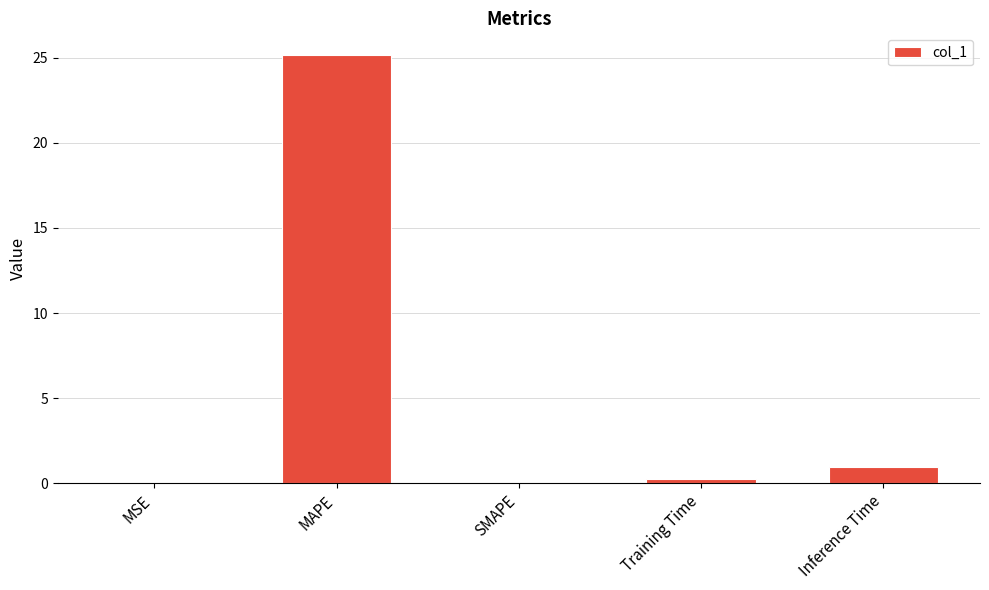

At which category does the chart reach its peak across all series?

MAPE